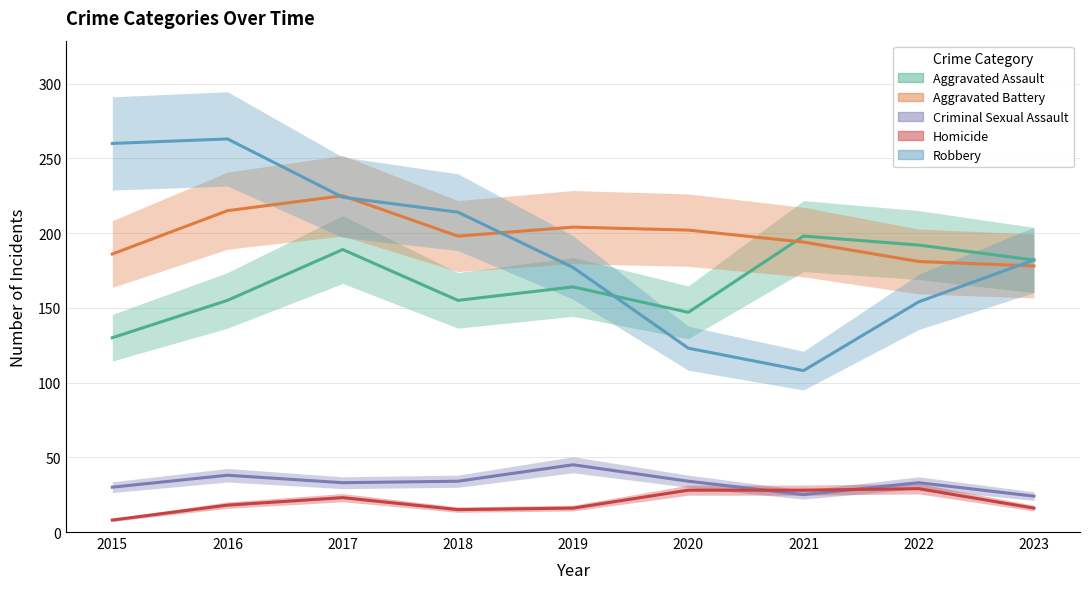

What is the spread (max minus min) of values at 2020?

174